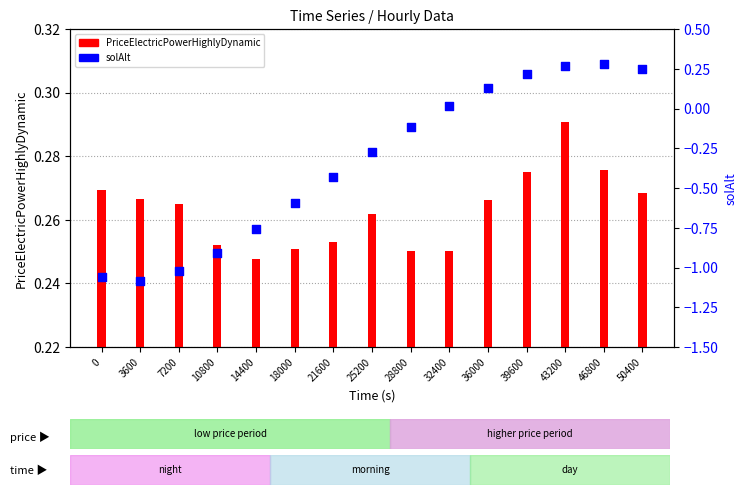

Is the value of solAlt at 46800 greater than the value of PriceElectricPowerHighlyDynamic at 0?

Yes